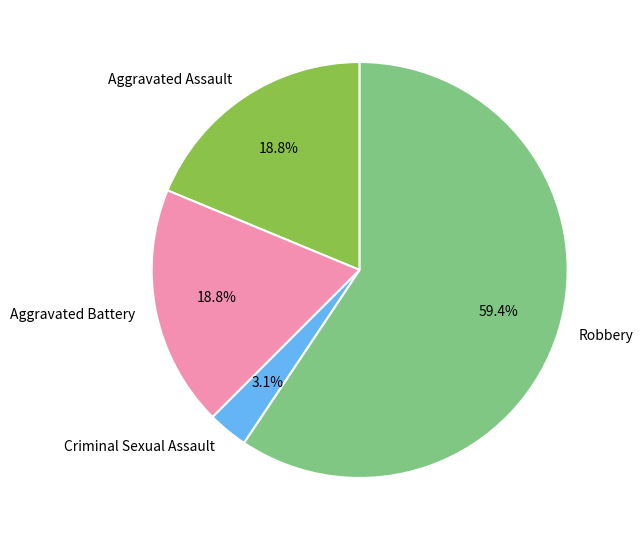

The Aggravated Assault slice represents 19% of the pie. True or false?

True